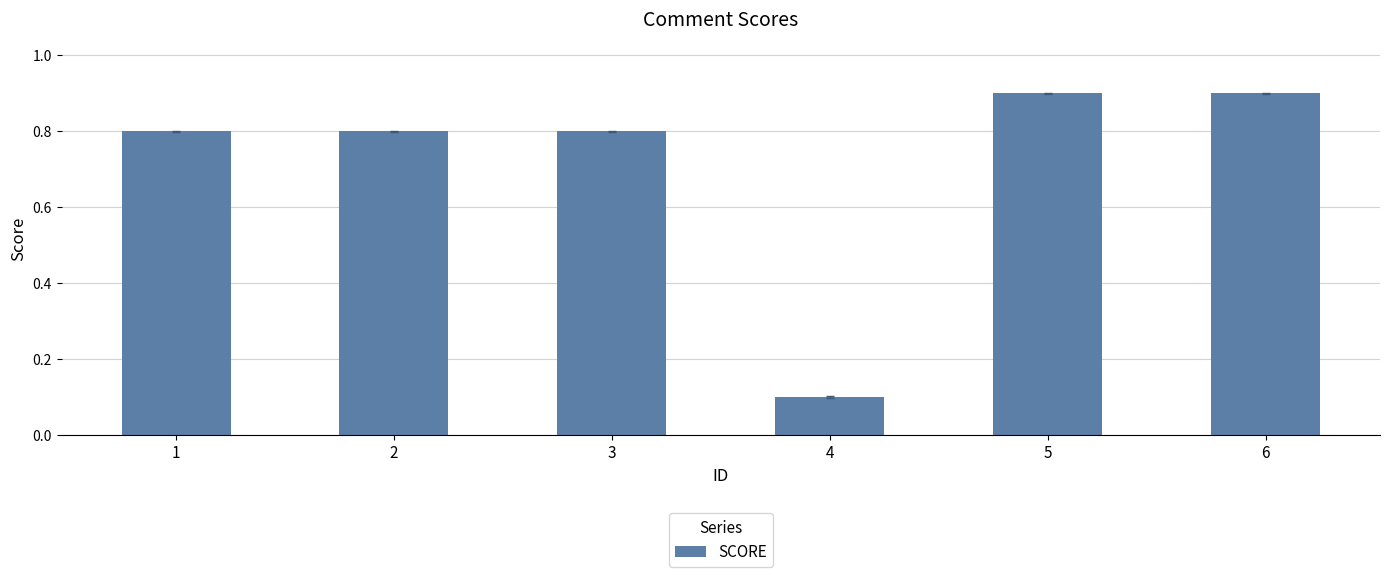

Are the bars grouped side by side (vs. stacked)?

No